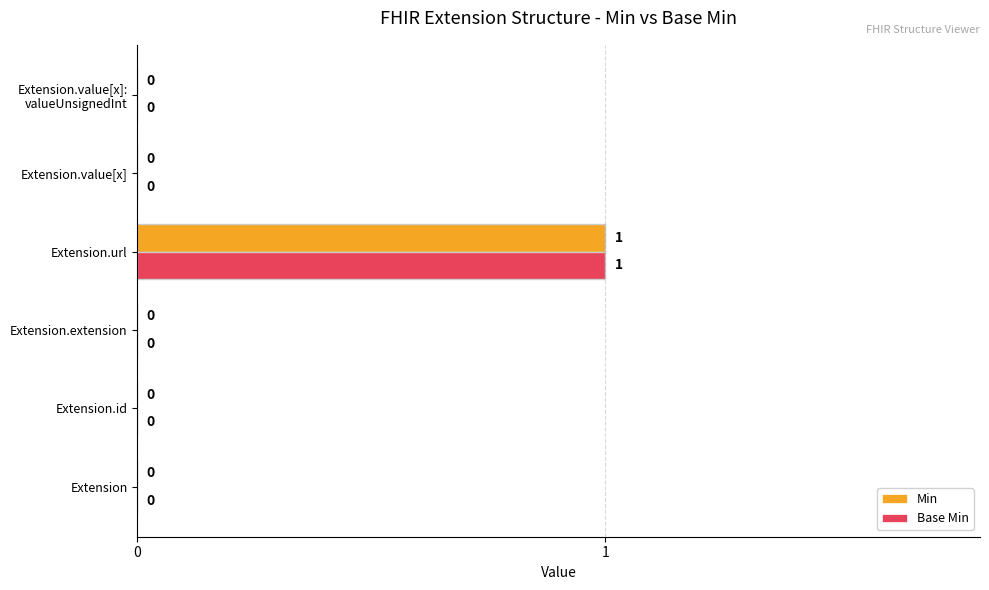

True or false: Min has a value of 0 at Extension.id.

True